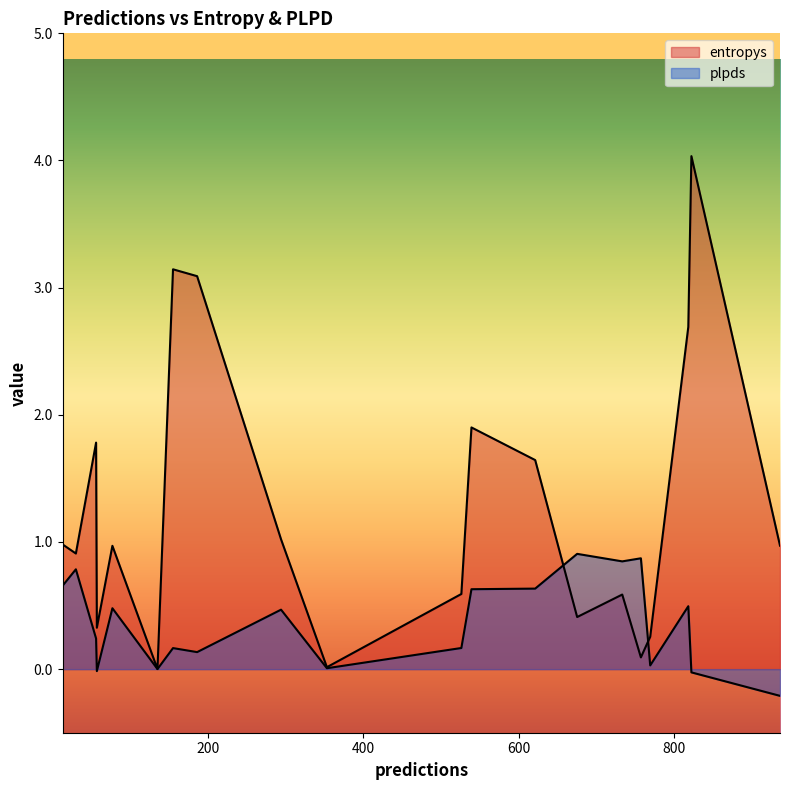

Which category has the highest value across all series?

822